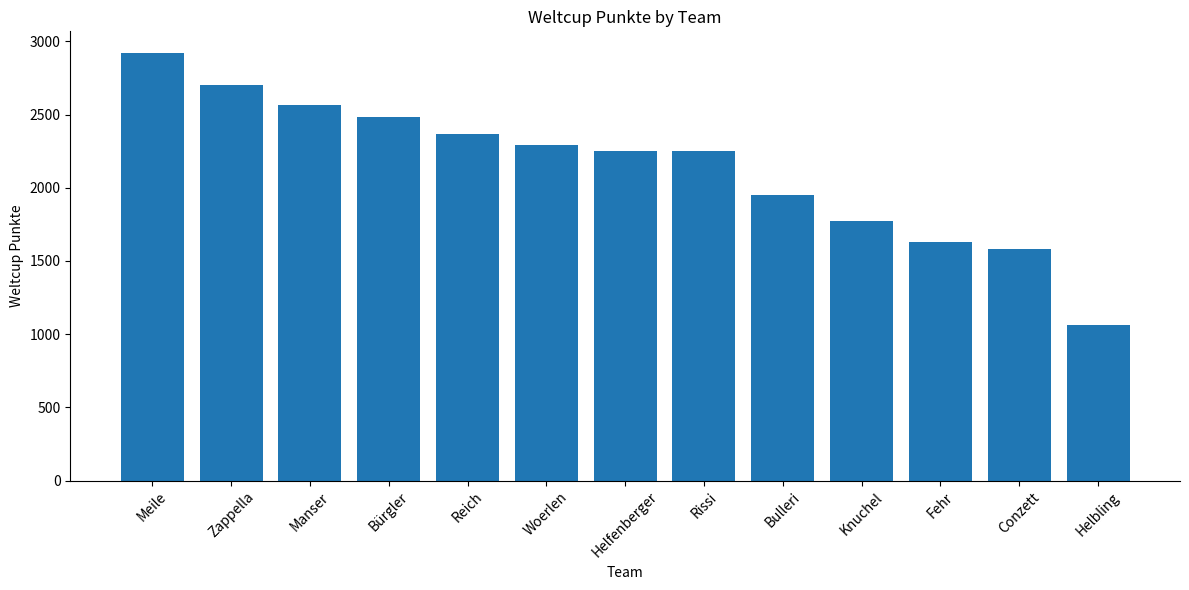

What is the label of the 11th bar from the left?

Fehr